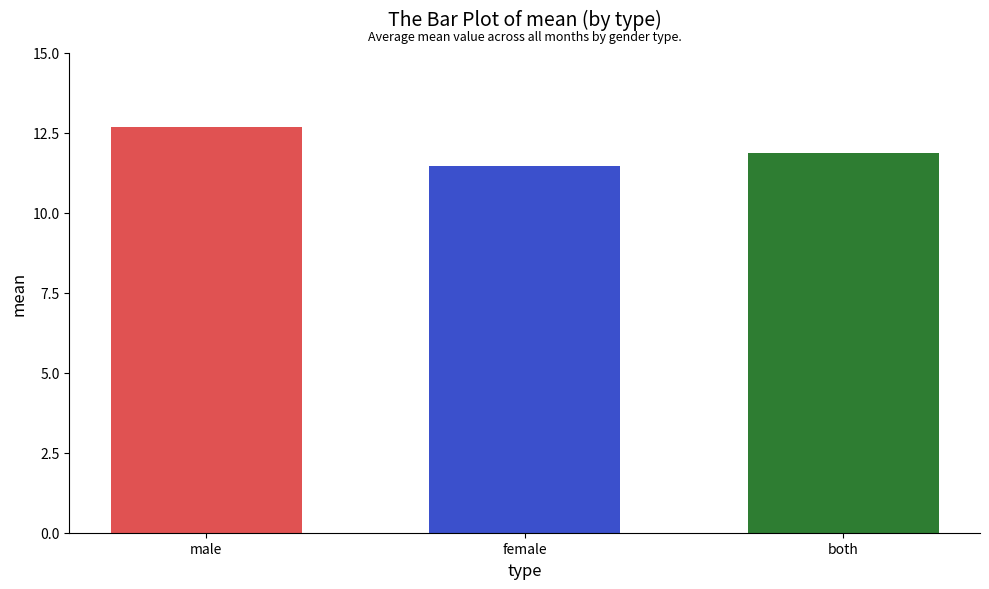

The value at female is 11.5. True or false?

True